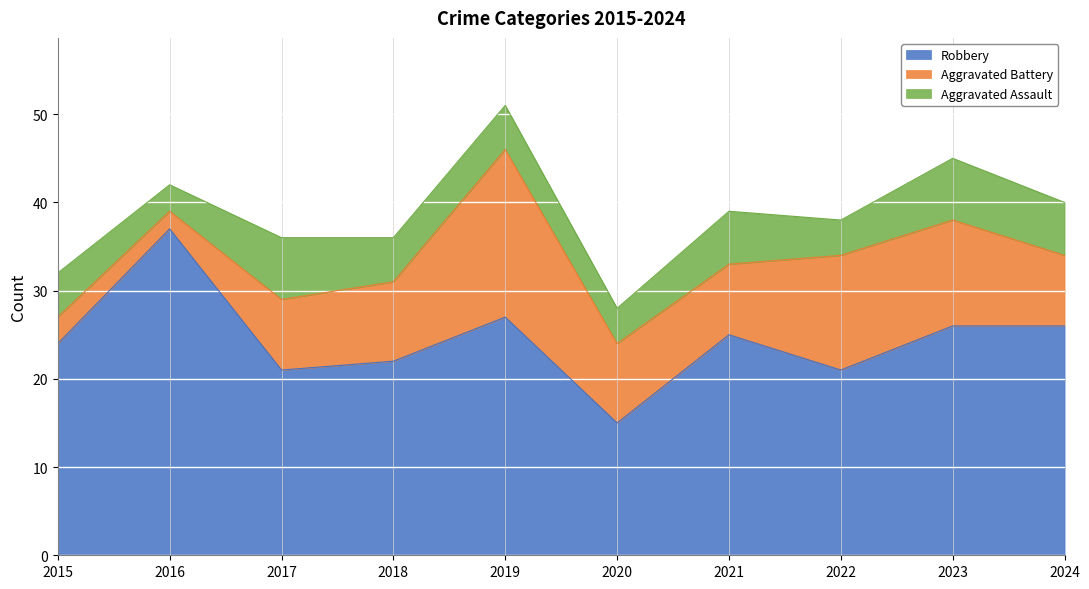

Rank the series at 2015 from highest to lowest value.

Robbery, Aggravated Assault, Aggravated Battery